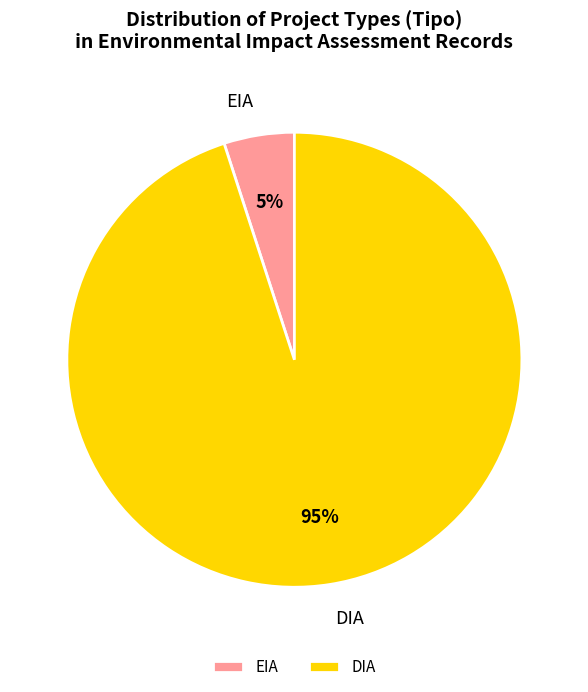

Which slice is the largest?

DIA